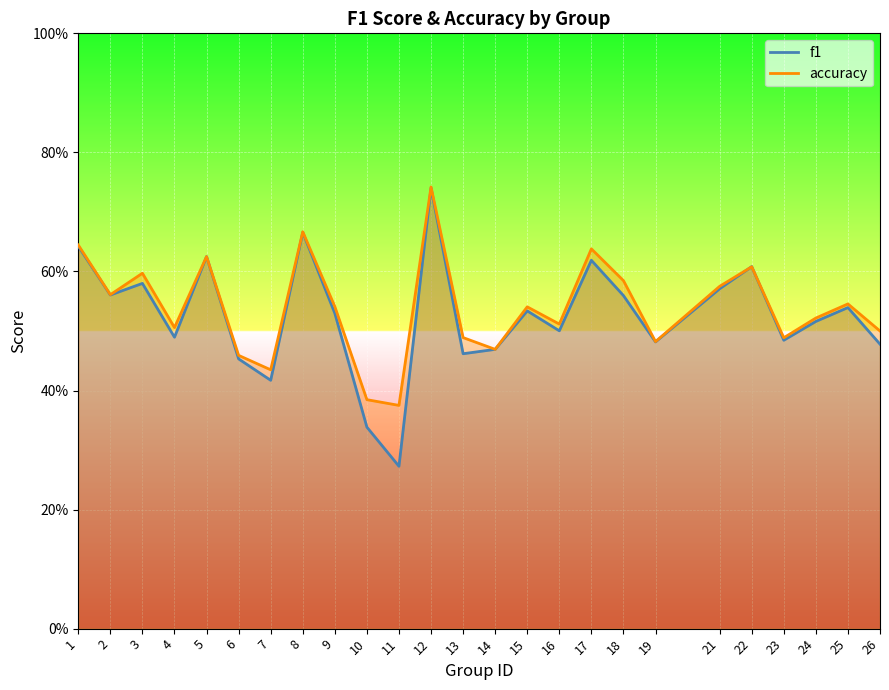

Rank the series by their maximum value, from highest to lowest.

accuracy, f1